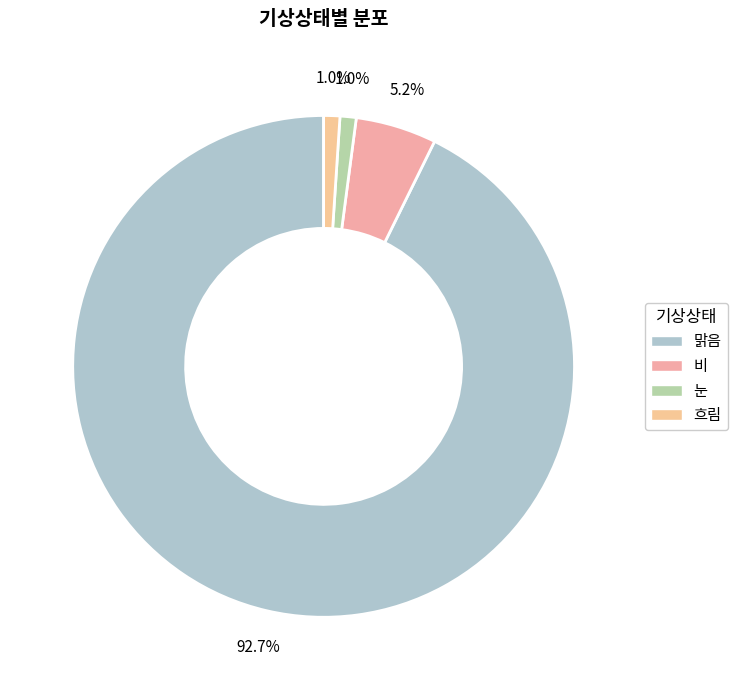

Is it true that 비 is 5% of the pie?

True